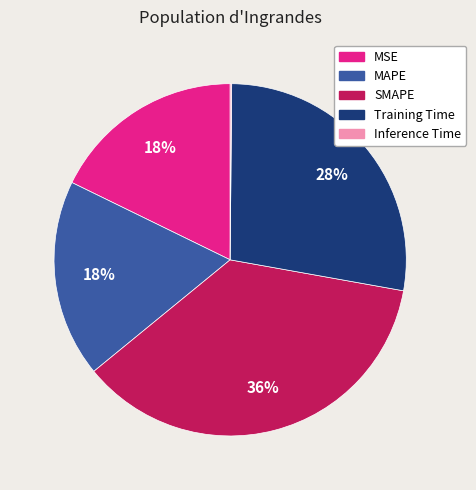

Between Training Time and MAPE, which is larger?

Training Time